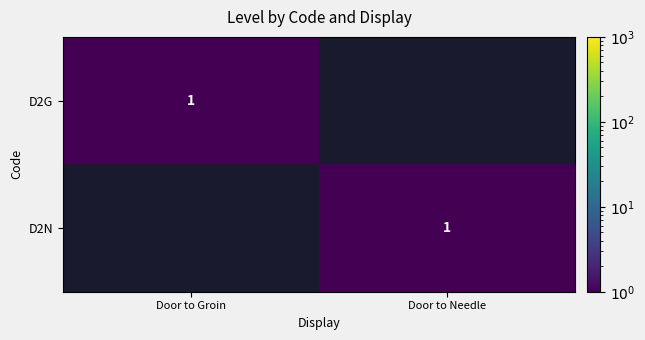

The value of D2G at Door to Groin is 2. True or false?

False